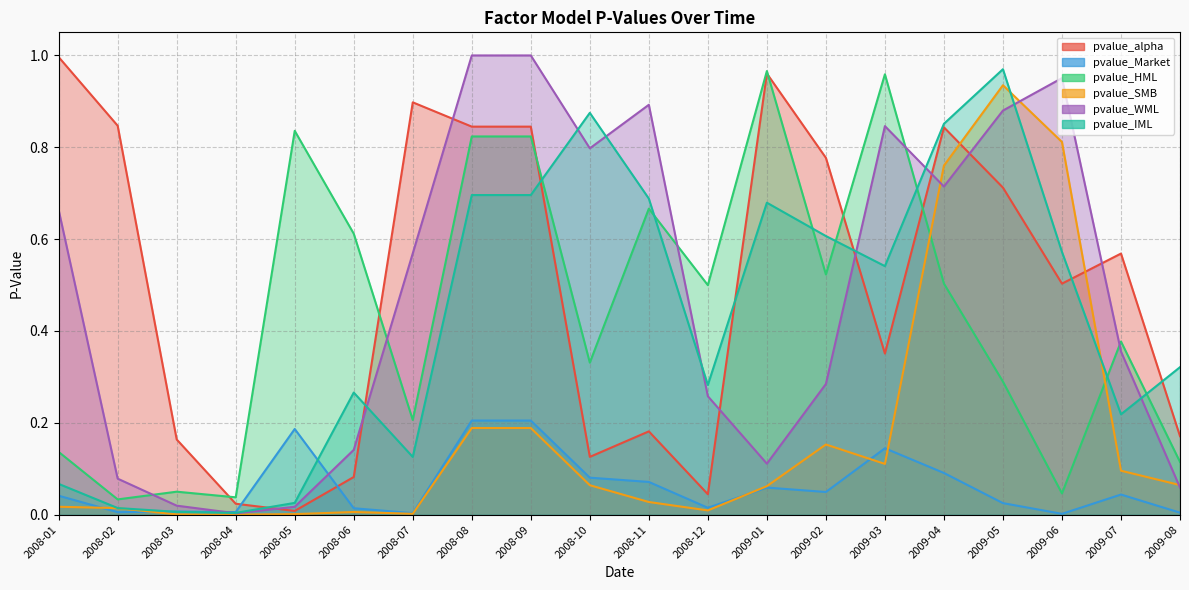

The pvalue_SMB series shows 0.0 at 2008-11. True or false?

False